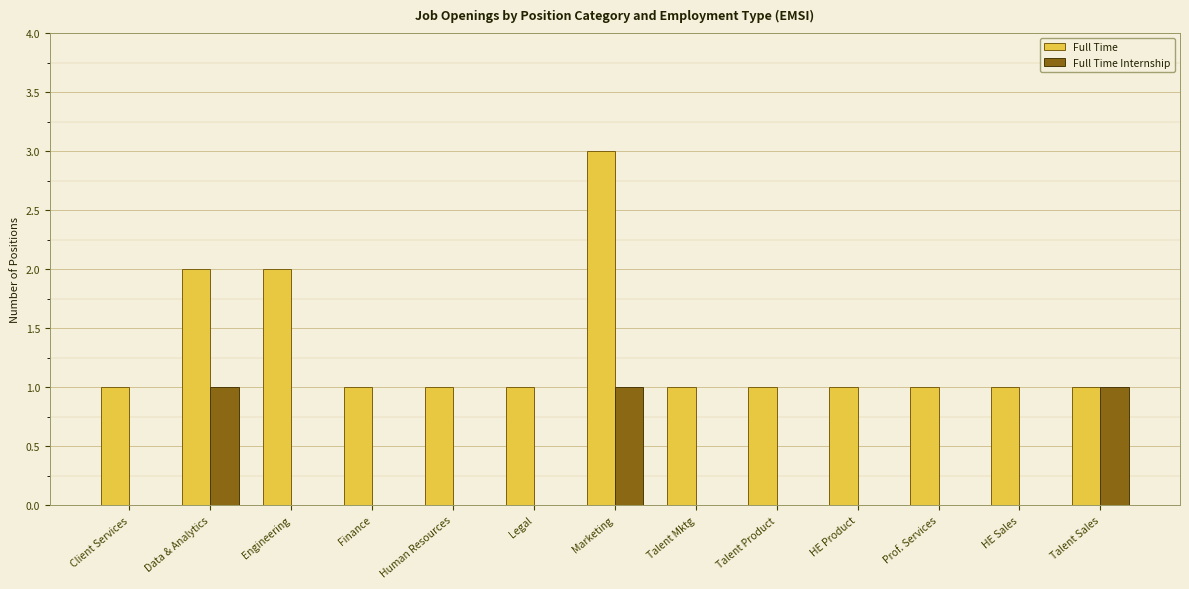

Which series changed the most between Engineering and Talent Product?

Full Time